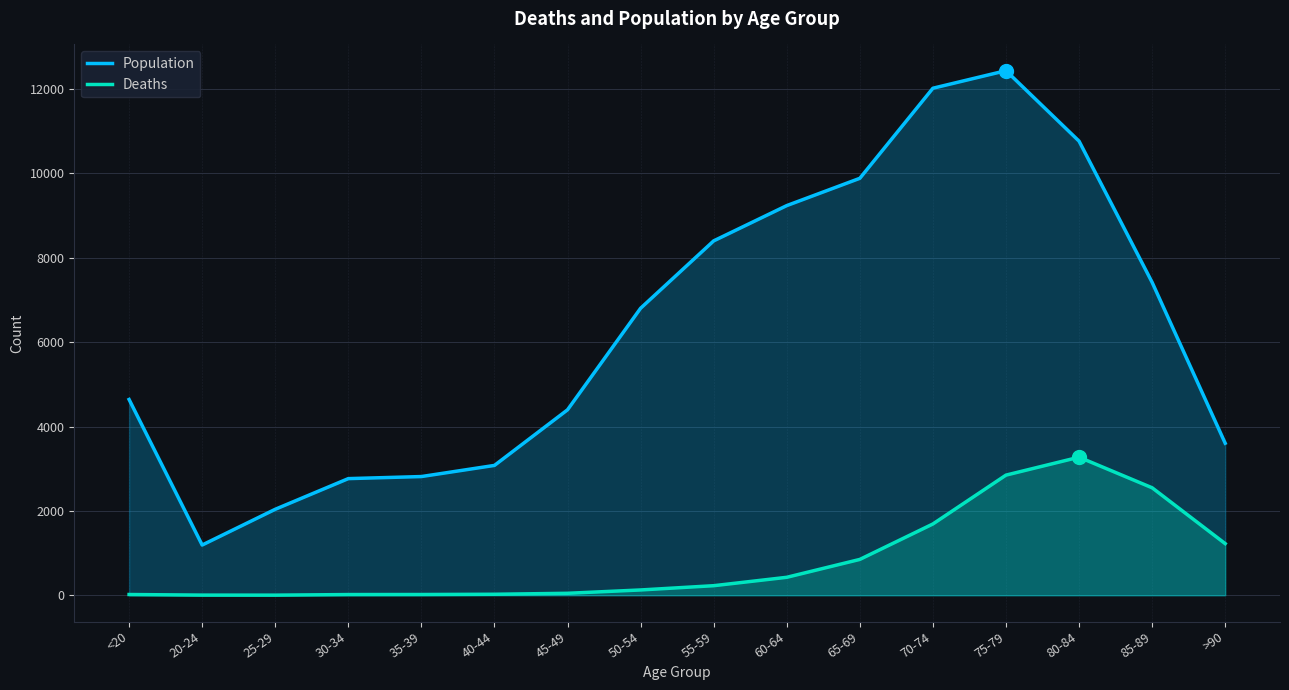

Which series has the largest total across all categories?

Population